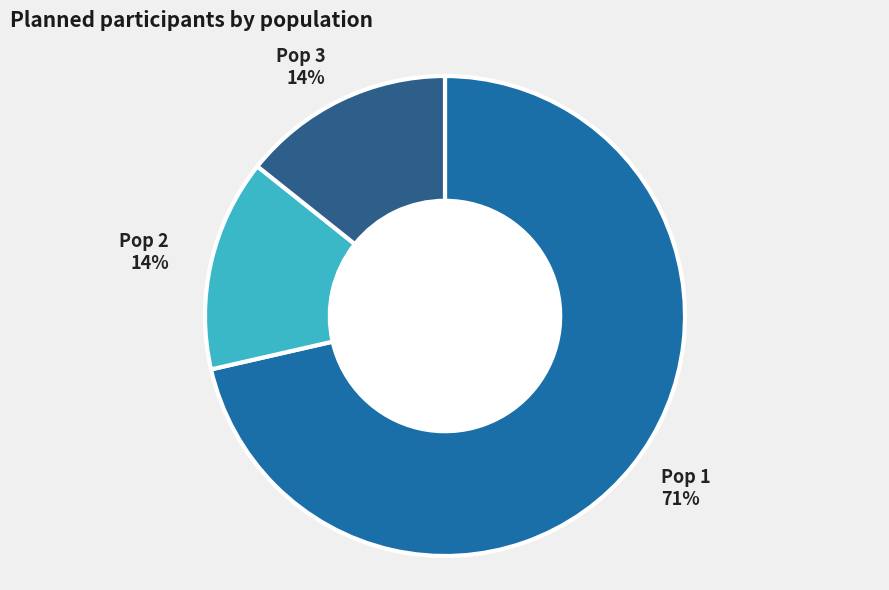

Rank the categories by value from lowest to highest.

Pop 2, Pop 3, Pop 1